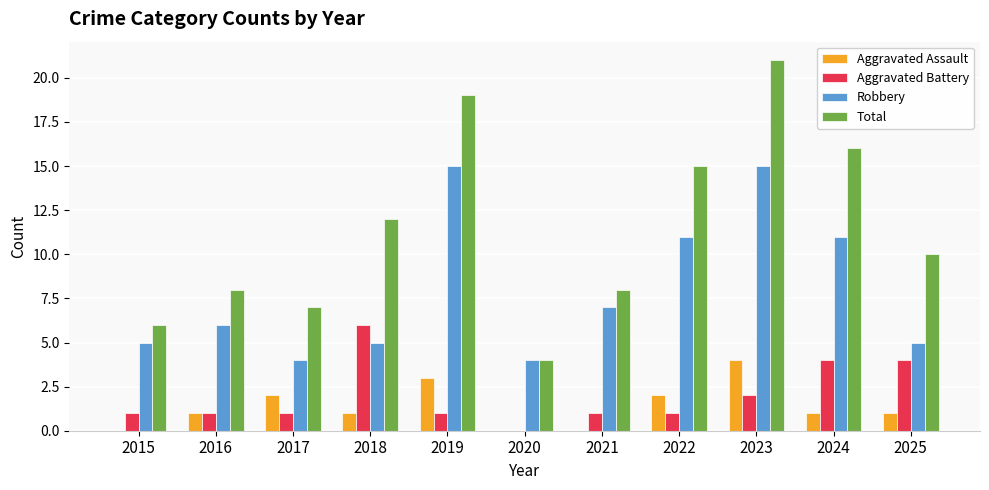

What are all the series names shown in the legend?

Aggravated Assault, Aggravated Battery, Robbery, Total